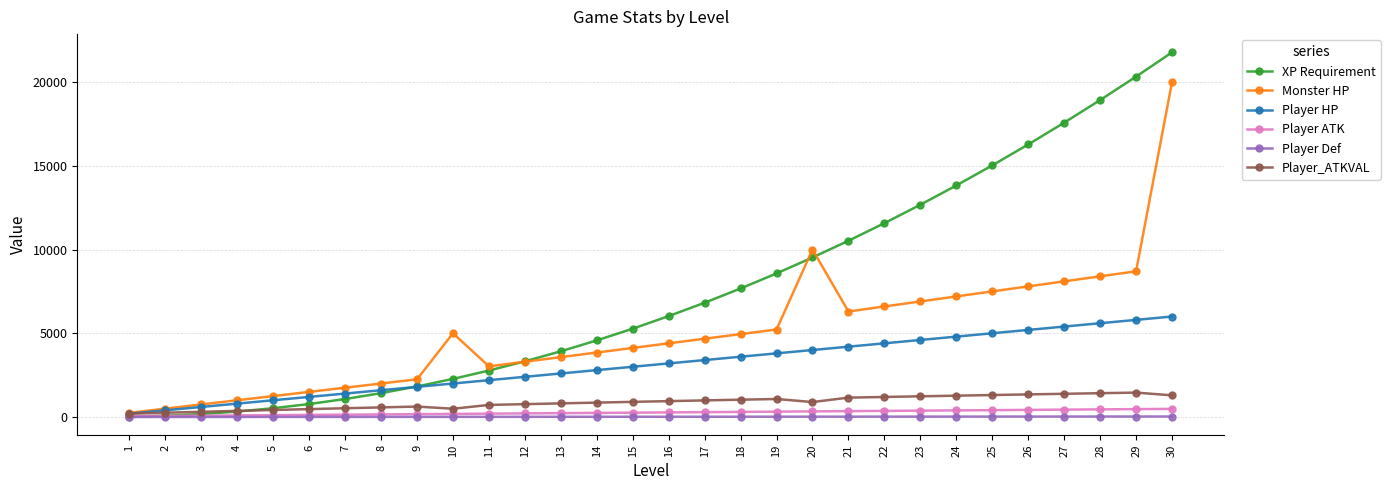

List the series in order of their peak value, lowest first.

Player Def, Player ATK, Player_ATKVAL, Player HP, Monster HP, XP Requirement